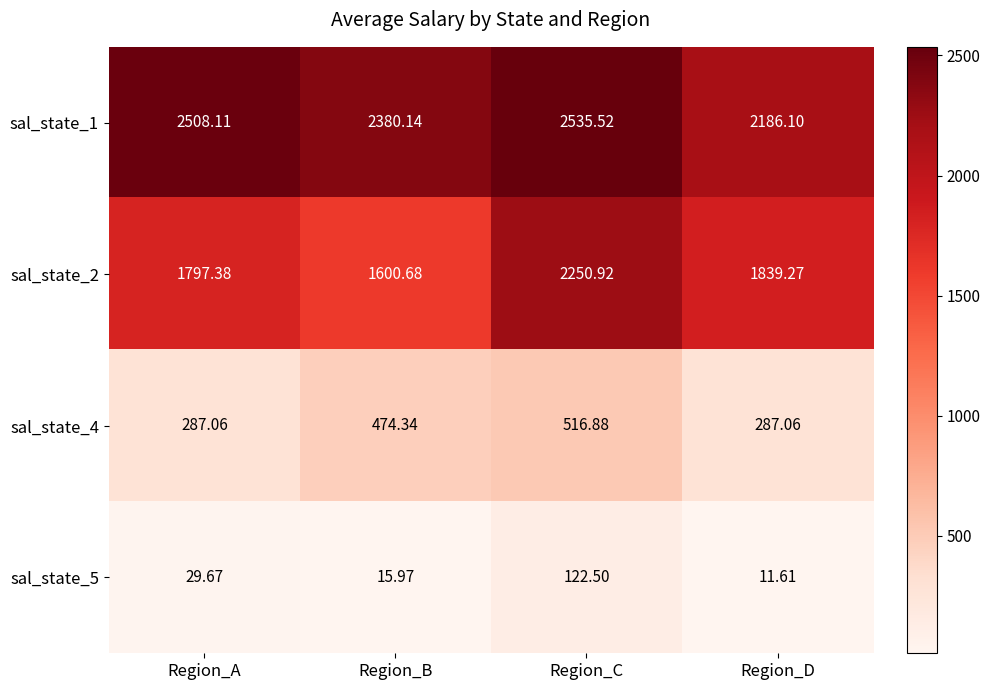

Rank the categories by sal_state_5 value from lowest to highest.

Region_D, Region_B, Region_A, Region_C